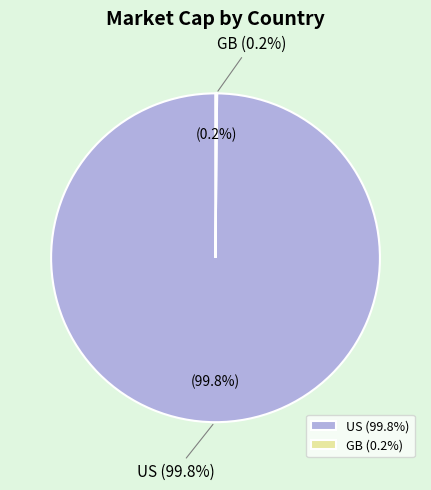

The 2 slice represents 11% of the pie. True or false?

False